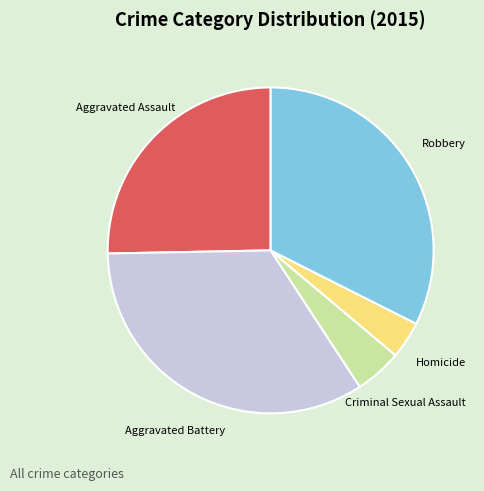

What is the smallest slice in the pie chart?

Homicide